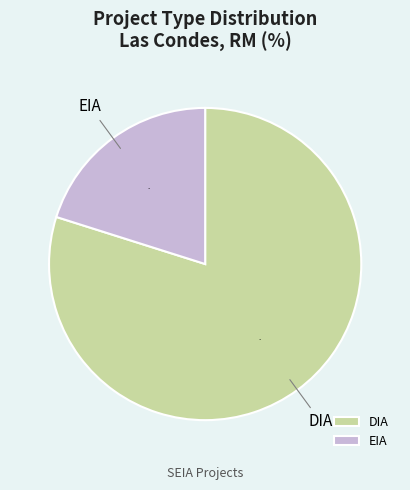

To the nearest percent, what portion does DIA represent?

80%